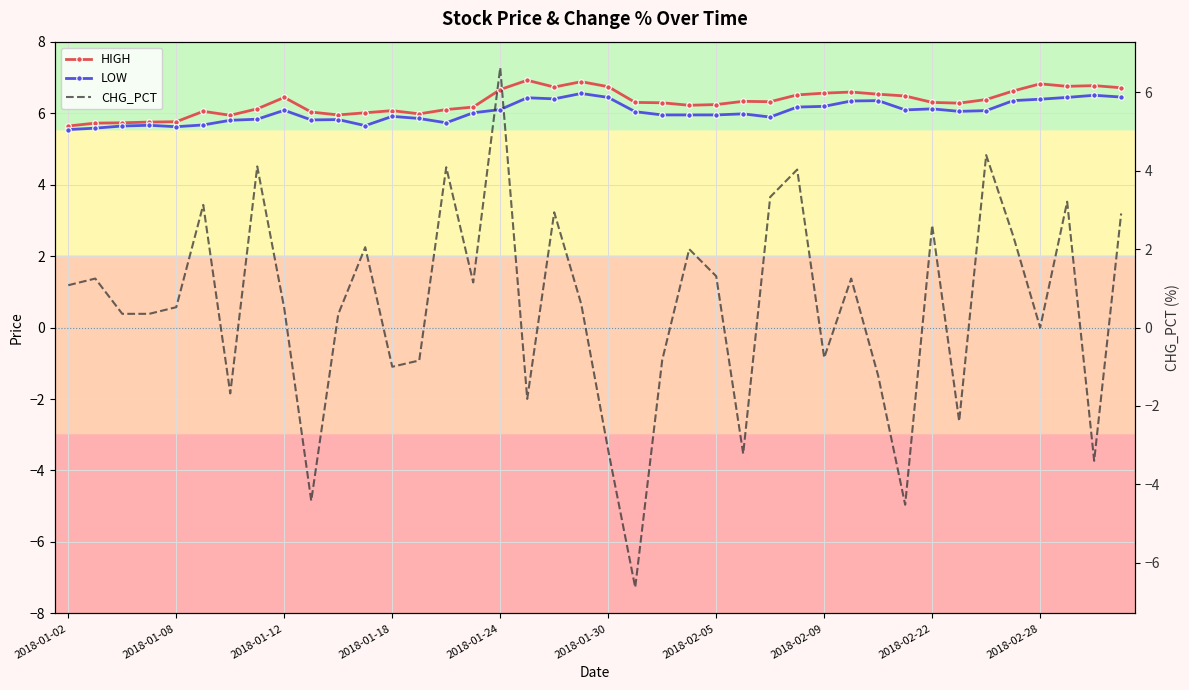

What is the difference between the second highest and minimum values in the CHG_PCT series?

11.0